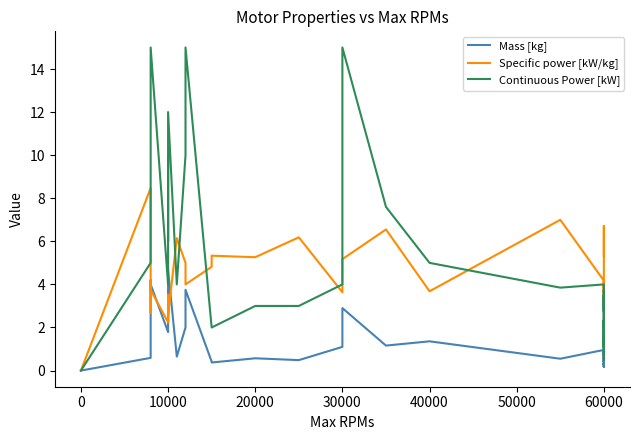

True or false: Continuous Power [kW] has a value of 2.2 at 10000.

False